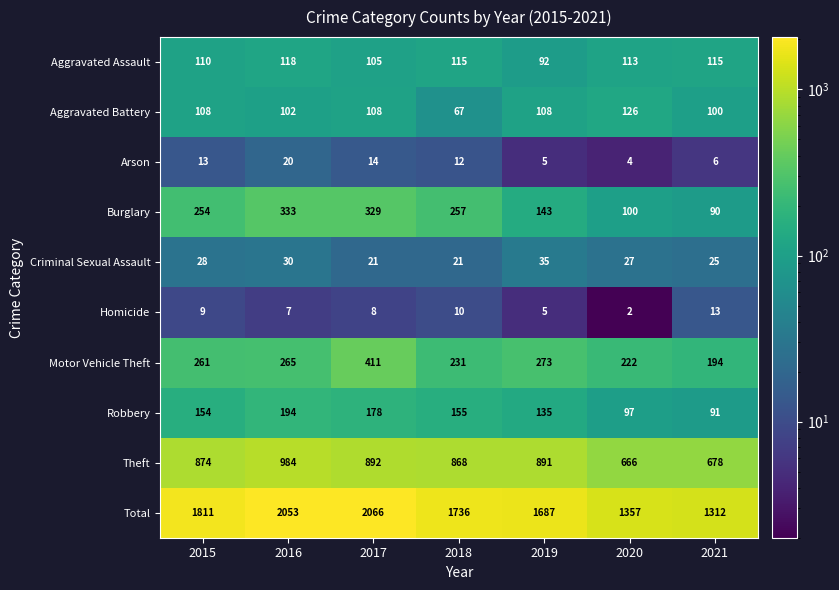

At which label does Arson first exceed 12?

2015